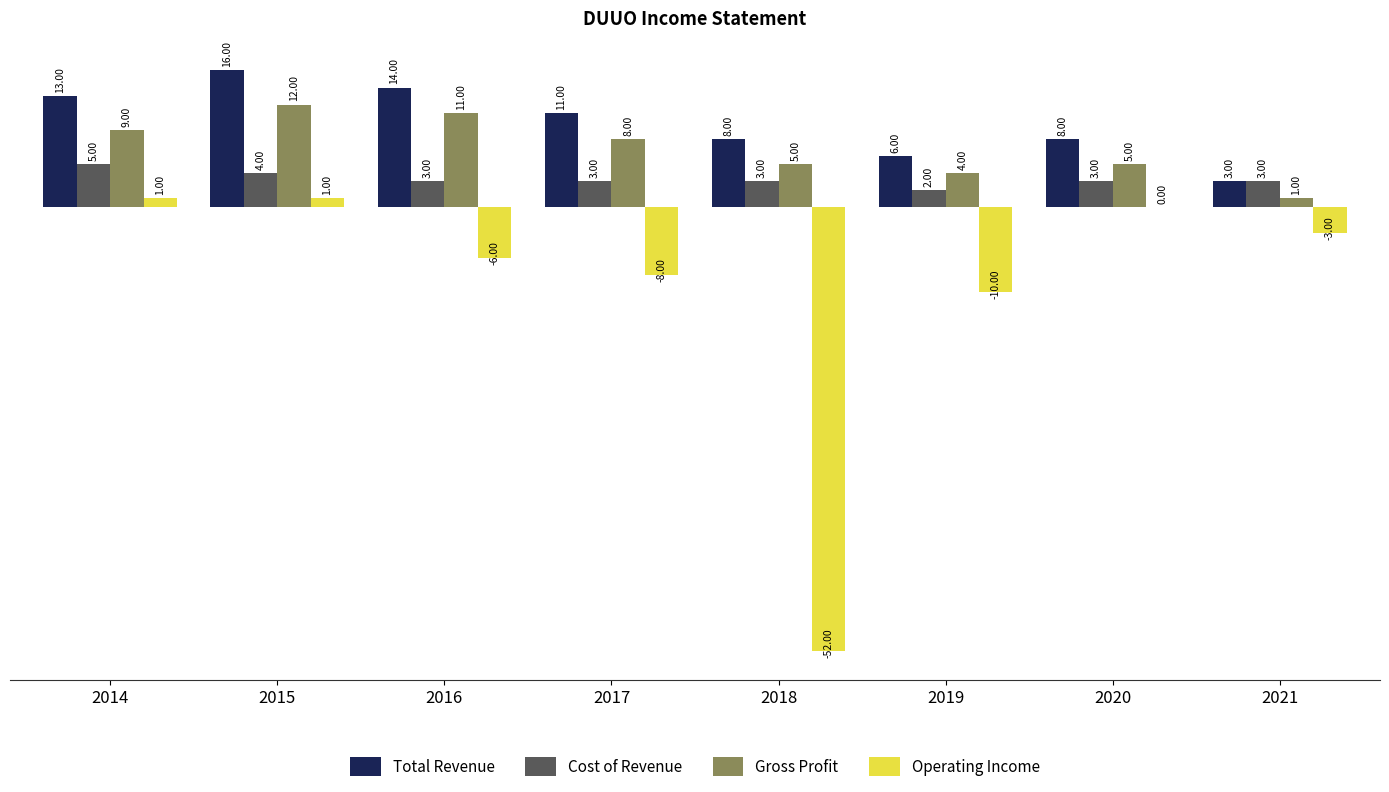

At which label does Cost of Revenue first exceed 300?

2014